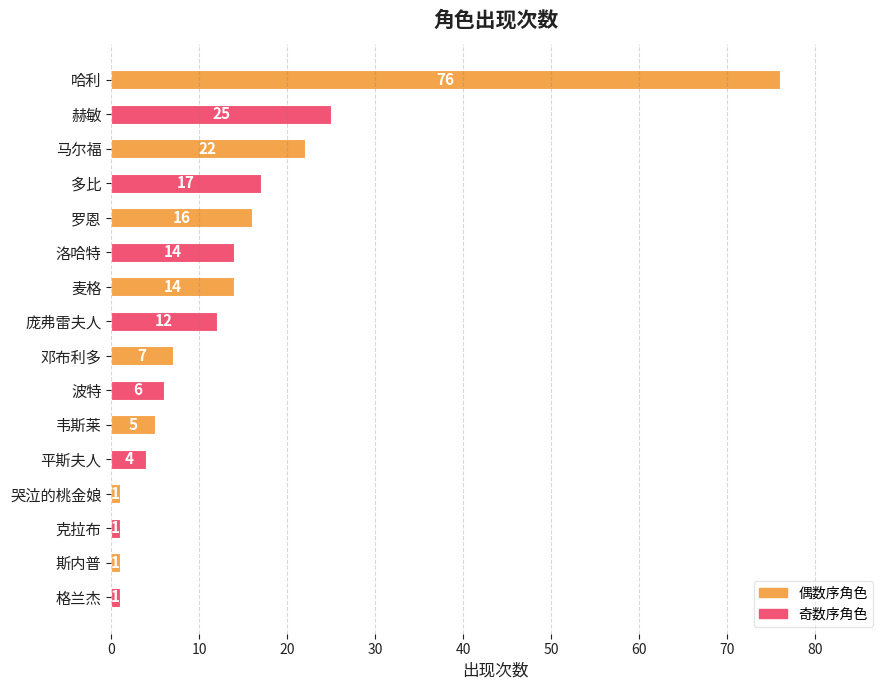

Reading top to bottom, what are all the values shown in this chart?

76	25	22	17	16	14	14	12	7	6	5	4	1	1	1	1